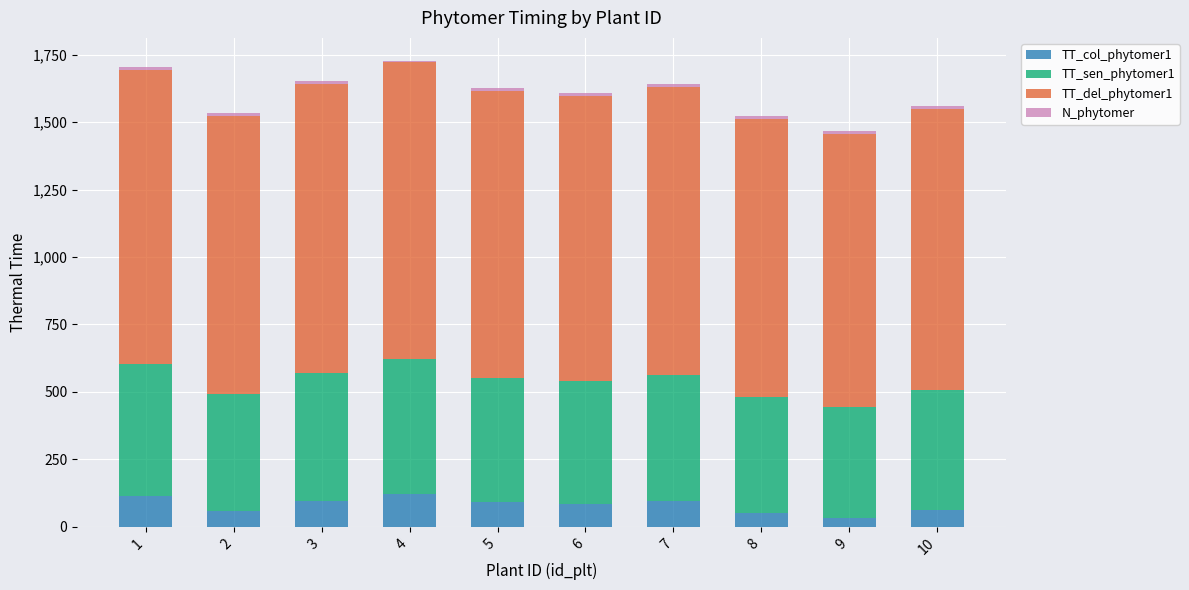

How many data points does each series have?

10